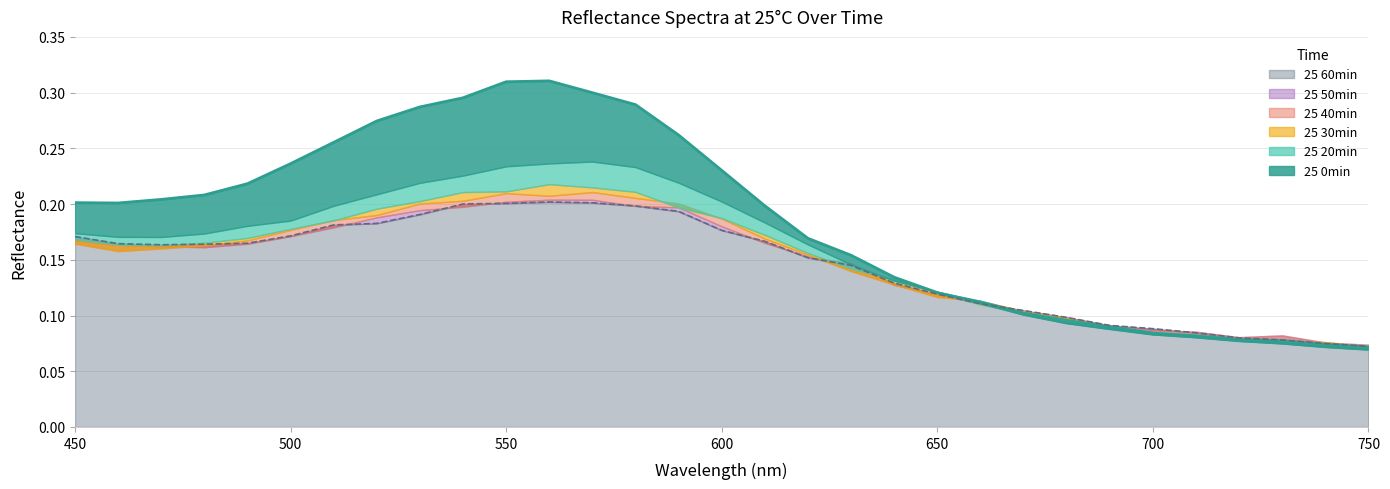

What value does the 25 0min series have at 450?

0.2